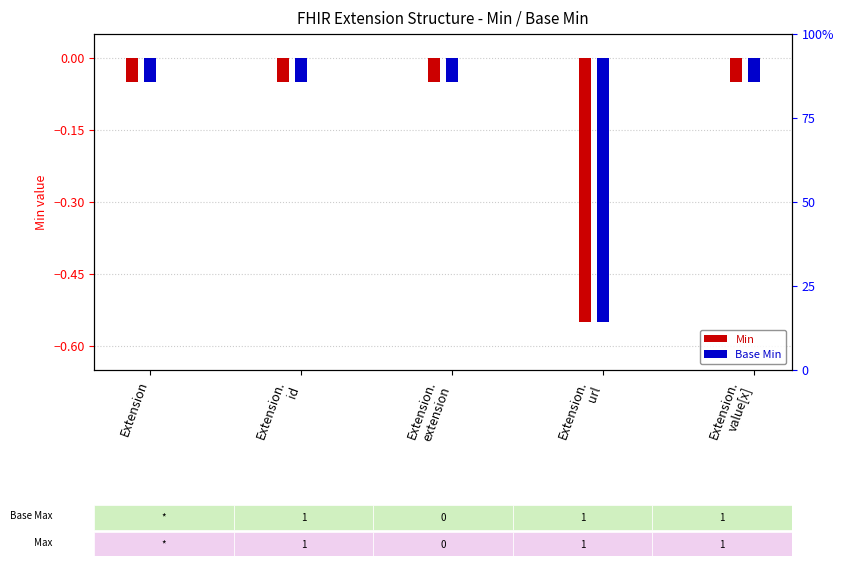

Reading left to right, transcribe all the data shown in this chart.

Min: -0.1	-0.1	-0.1	-0.6	-0.1
Base Min: -0.1	-0.1	-0.1	-0.6	-0.1